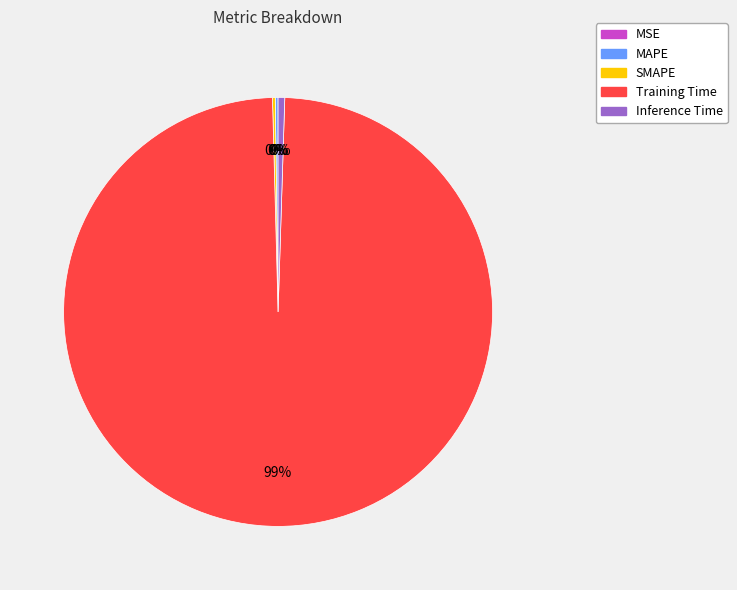

Is it true that Training Time is 89% of the pie?

False